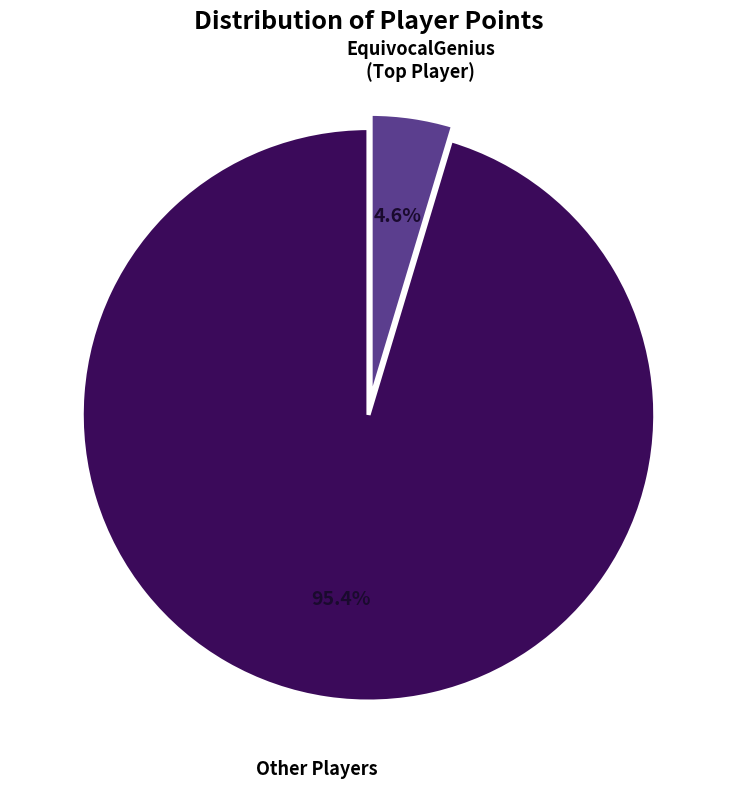

Does any single category account for the majority?

Yes